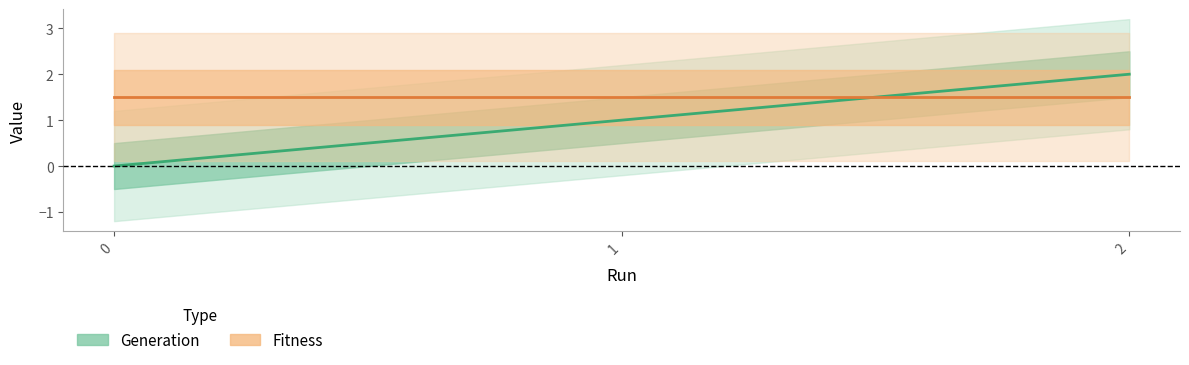

What is the maximum value shown in the chart?

2